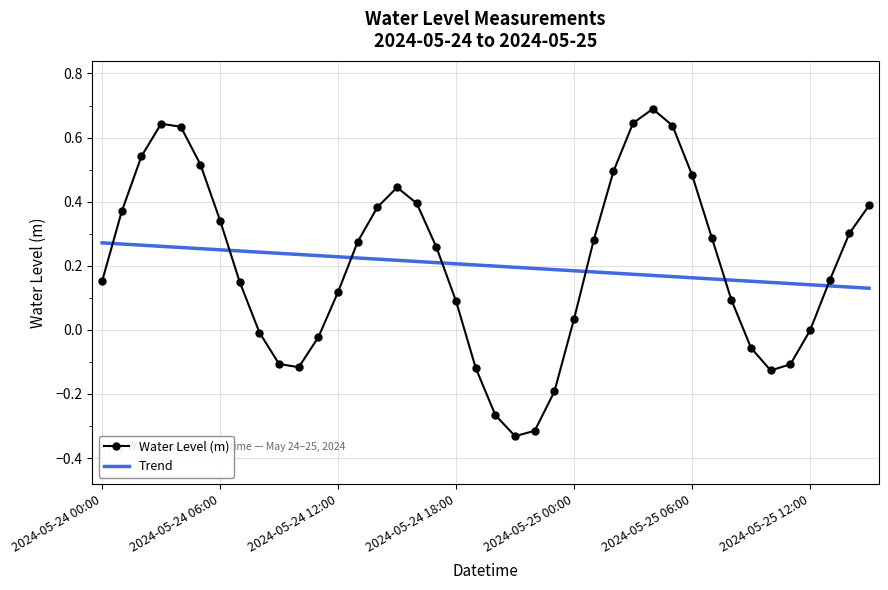

What is the greatest value displayed?

0.7